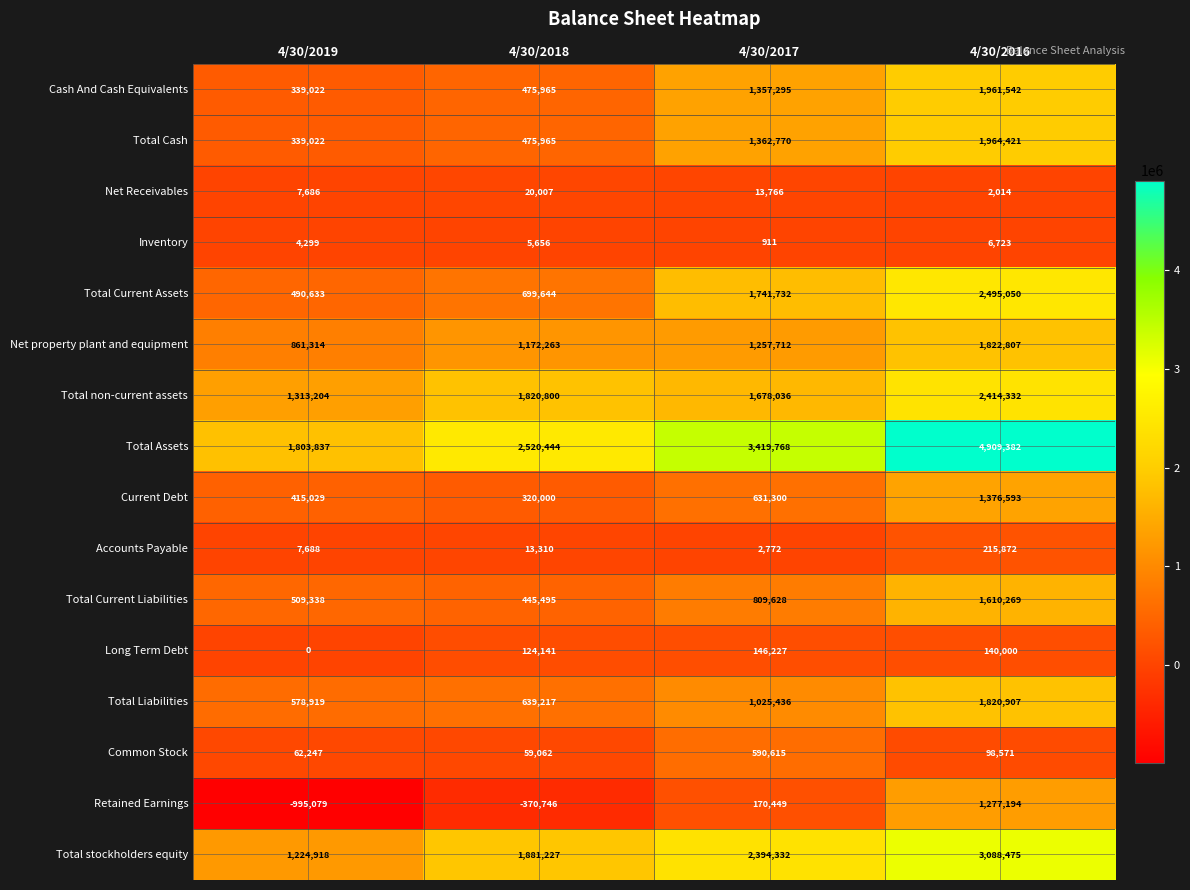

What is the average value of the Cash And Cash Equivalents series?

1033456